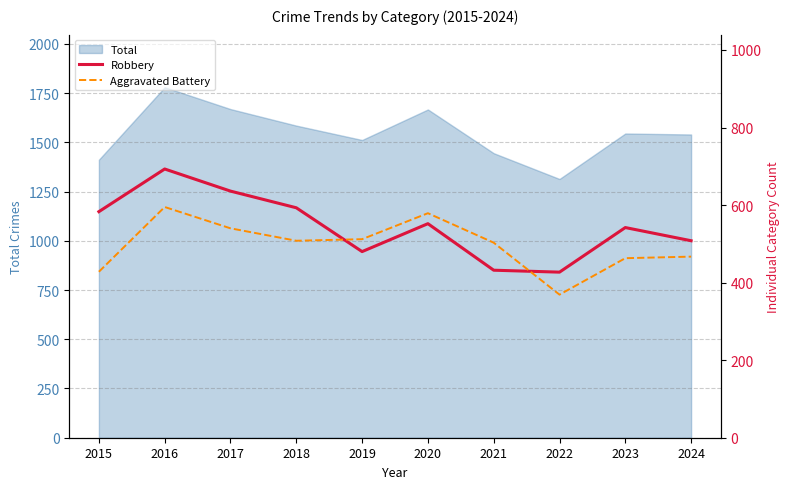

Is it true that Total equals 1545 at 2023?

True